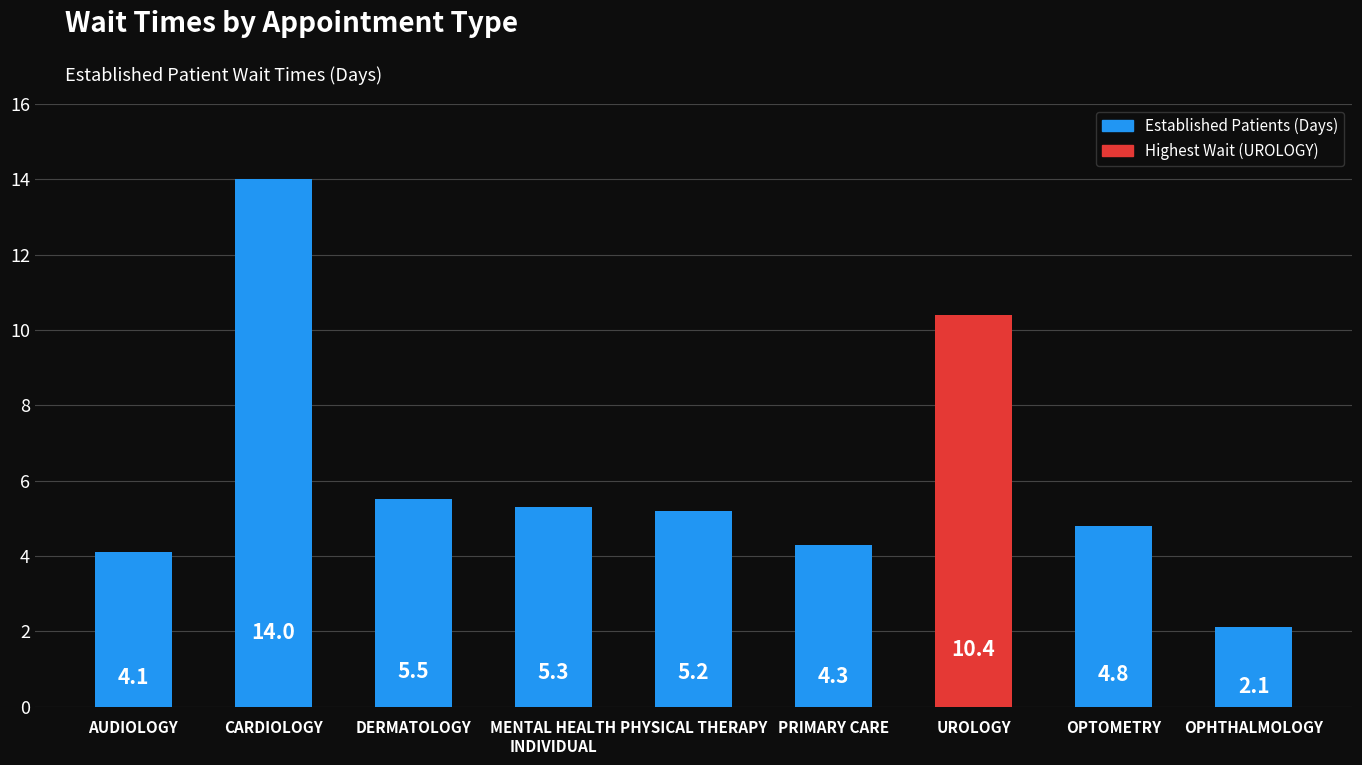

What is the value of the 2nd bar from the left?

14.0